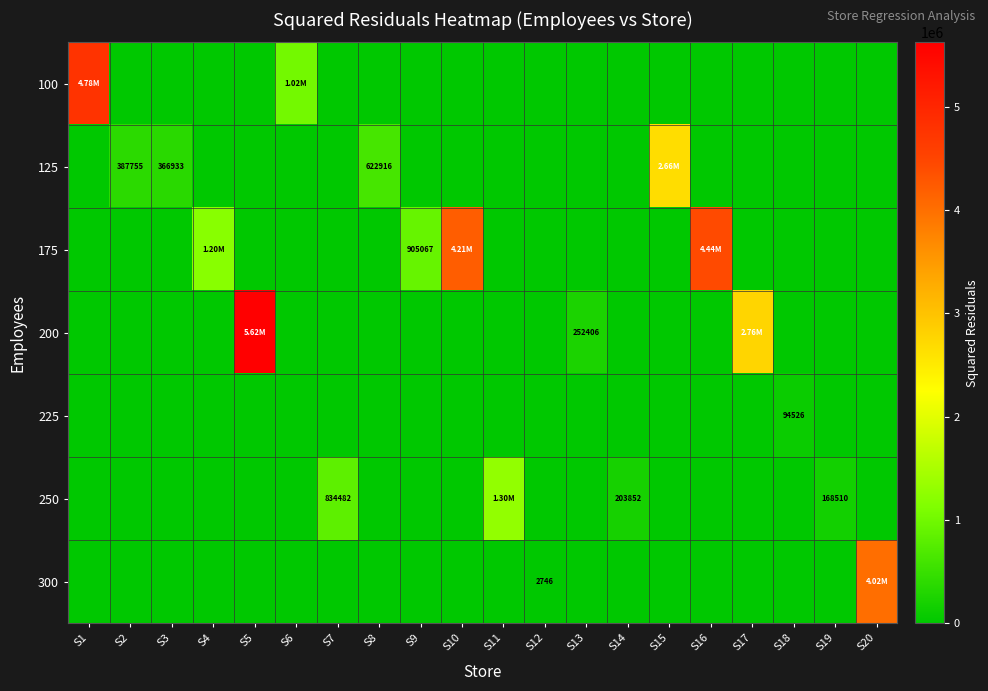

What is the maximum value for row_2?

4437974.2